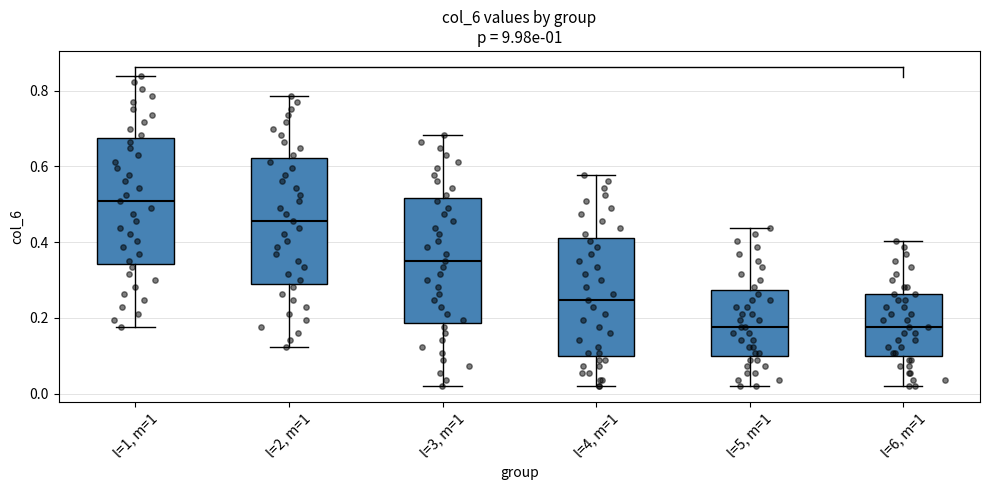

Reading left to right, transcribe this box plot: for each box, give where its median line is, the range the box spans, and where its two whiskers end, as read against the y-axis. The values are not printed on the chart, so give them approximately, as read against the axis.

l=1, m=1: median 0.50, box 0.34 to 0.68, whiskers 0.18 to 0.84
l=2, m=1: median 0.46, box 0.28 to 0.62, whiskers 0.12 to 0.78
l=3, m=1: median 0.36, box 0.18 to 0.52, whiskers 0.02 to 0.68
l=4, m=1: median 0.24, box 0.10 to 0.42, whiskers 0.02 to 0.58
l=5, m=1: median 0.18, box 0.10 to 0.28, whiskers 0.02 to 0.44
l=6, m=1: median 0.18, box 0.10 to 0.26, whiskers 0.02 to 0.40